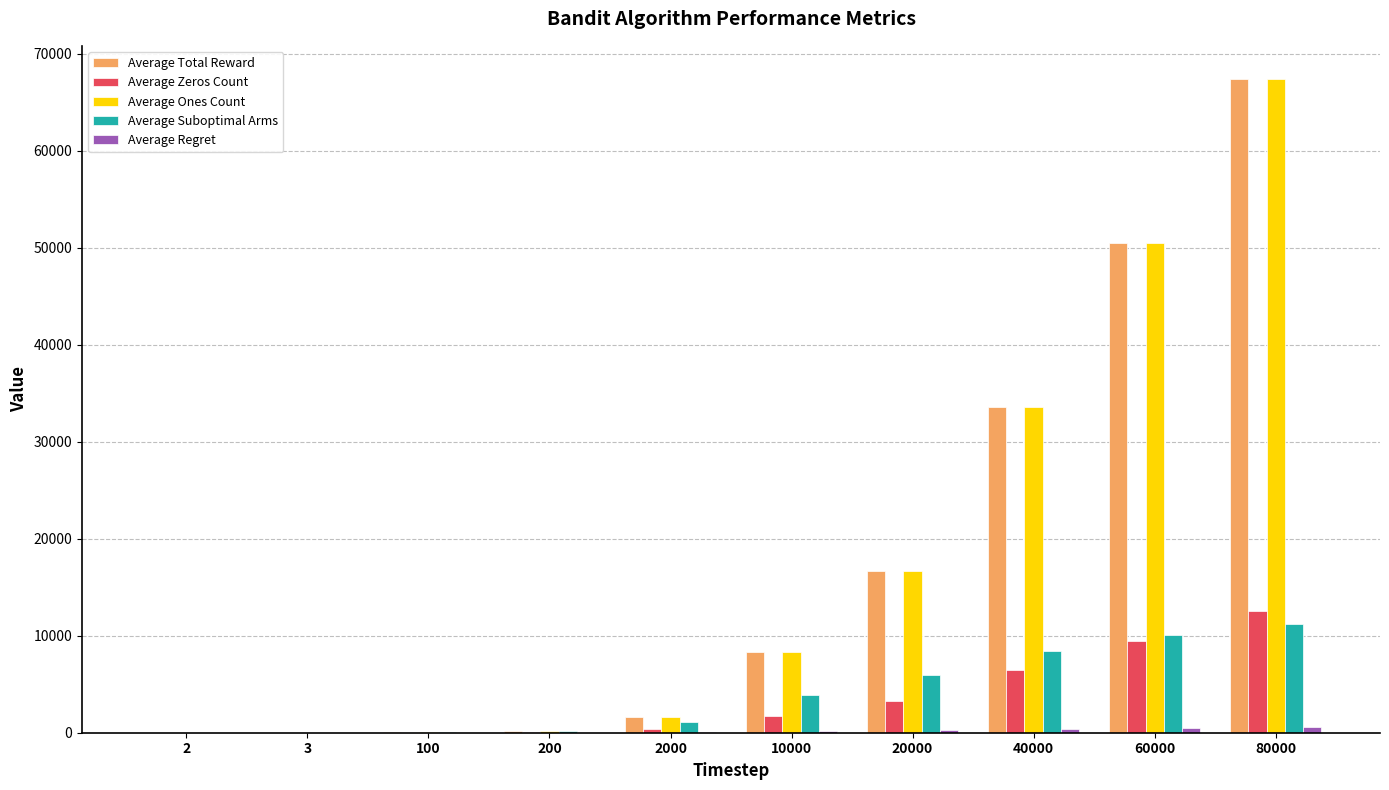

What is the minimum value shown in the chart?

0.1